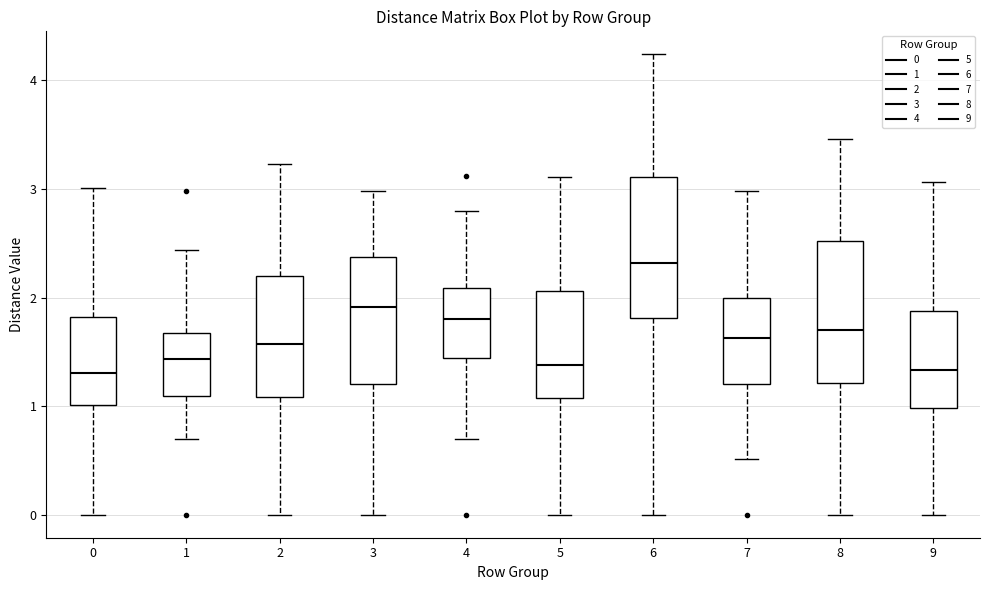

Reading left to right, transcribe this box plot: for each box, give where its median line is, the range the box spans, and where its two whiskers end, as read against the y-axis. The values are not printed on the chart, so give them approximately, as read against the axis.

0: median 1.3, box 1.0 to 1.8, whiskers 0.0 to 3.0
1: median 1.4, box 1.1 to 1.7, whiskers 0.7 to 2.4
2: median 1.6, box 1.1 to 2.2, whiskers 0.0 to 3.2
3: median 1.9, box 1.2 to 2.4, whiskers 0.0 to 3.0
4: median 1.8, box 1.4 to 2.1, whiskers 0.7 to 2.8
5: median 1.4, box 1.1 to 2.1, whiskers 0.0 to 3.1
6: median 2.3, box 1.8 to 3.1, whiskers 0.0 to 4.2
7: median 1.6, box 1.2 to 2.0, whiskers 0.5 to 3.0
8: median 1.7, box 1.2 to 2.5, whiskers 0.0 to 3.5
9: median 1.3, box 1.0 to 1.9, whiskers 0.0 to 3.1